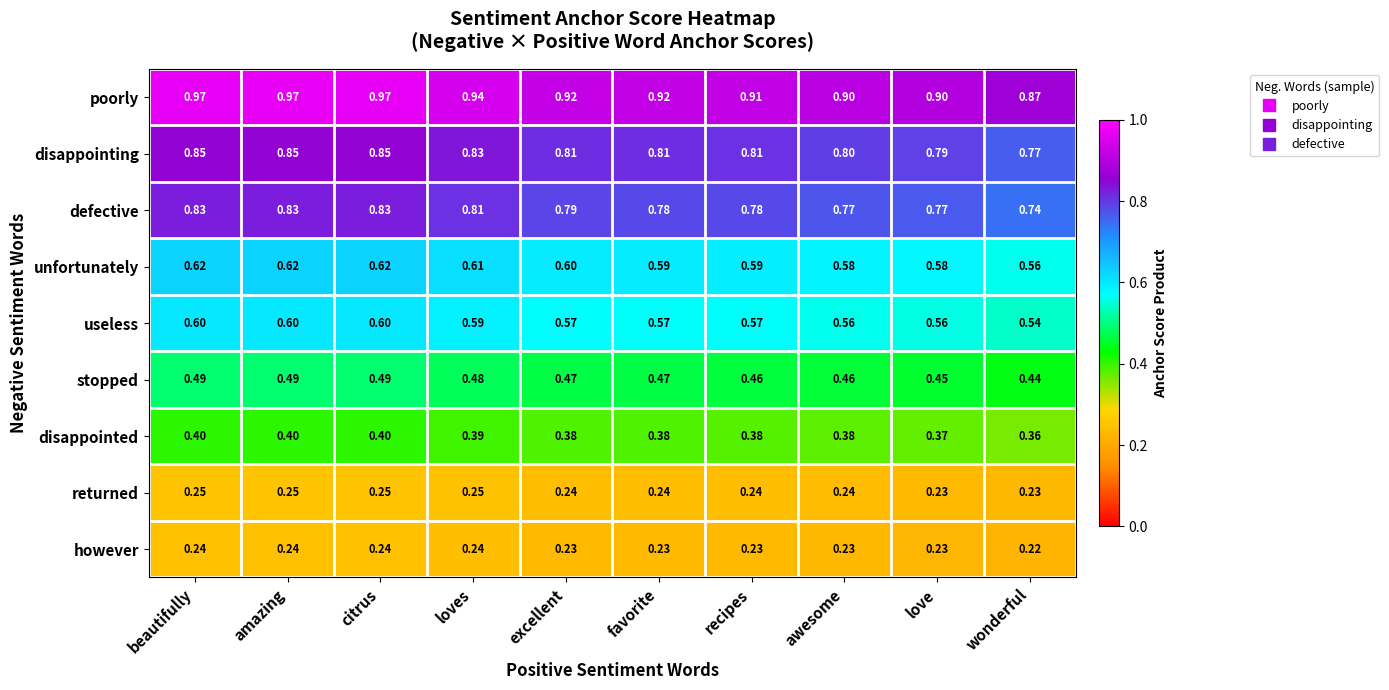

Which series has the widest spread of values?

poorly